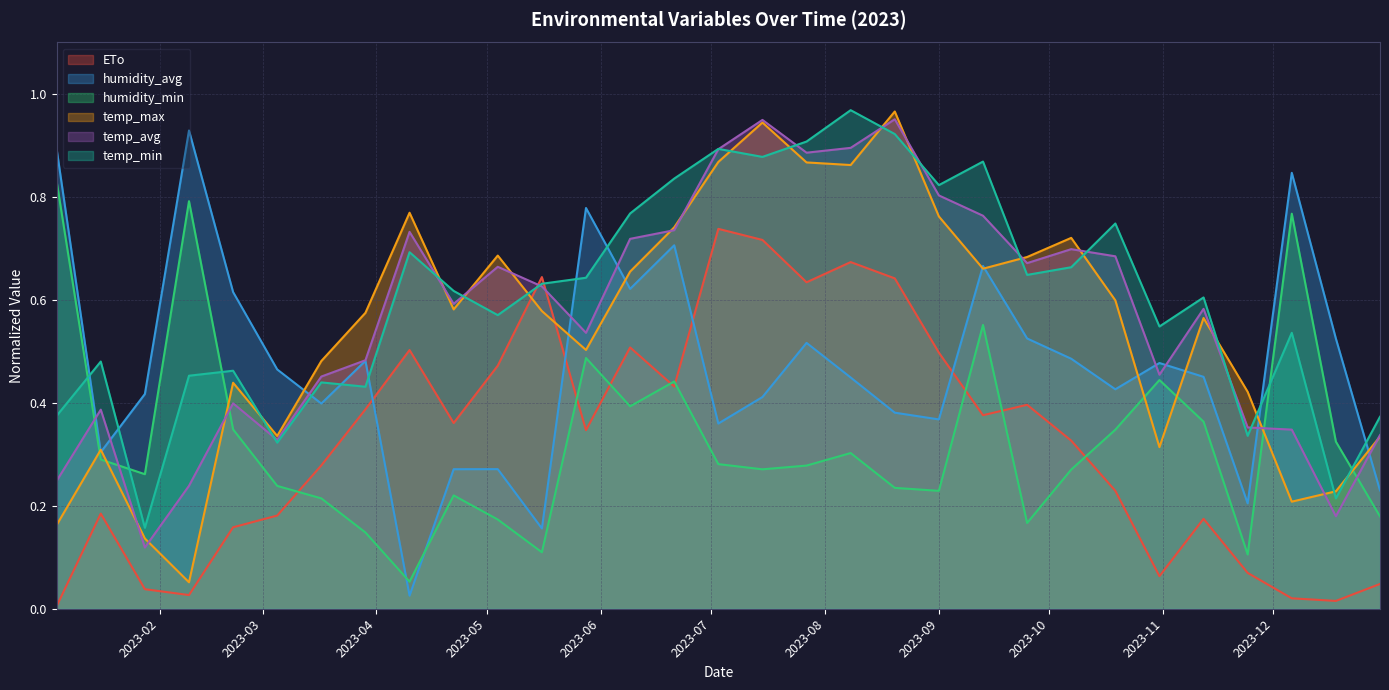

What is the difference between the highest and lowest values at 2023-07-27?

0.6